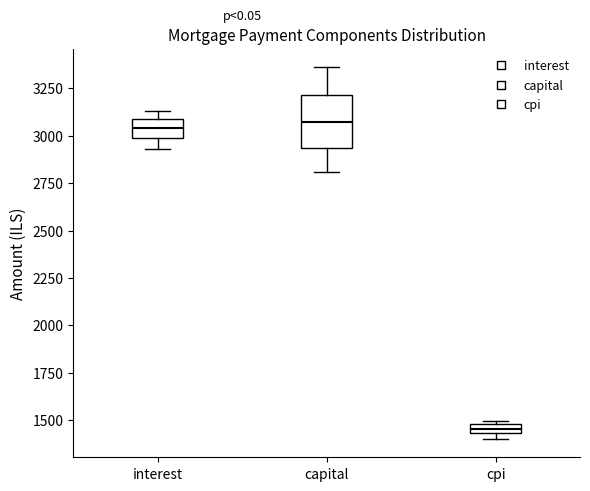

Where does the lower whisker of the box for interest end on the y-axis? The values are not printed on the chart, so give them approximately, as read against the axis.

2950